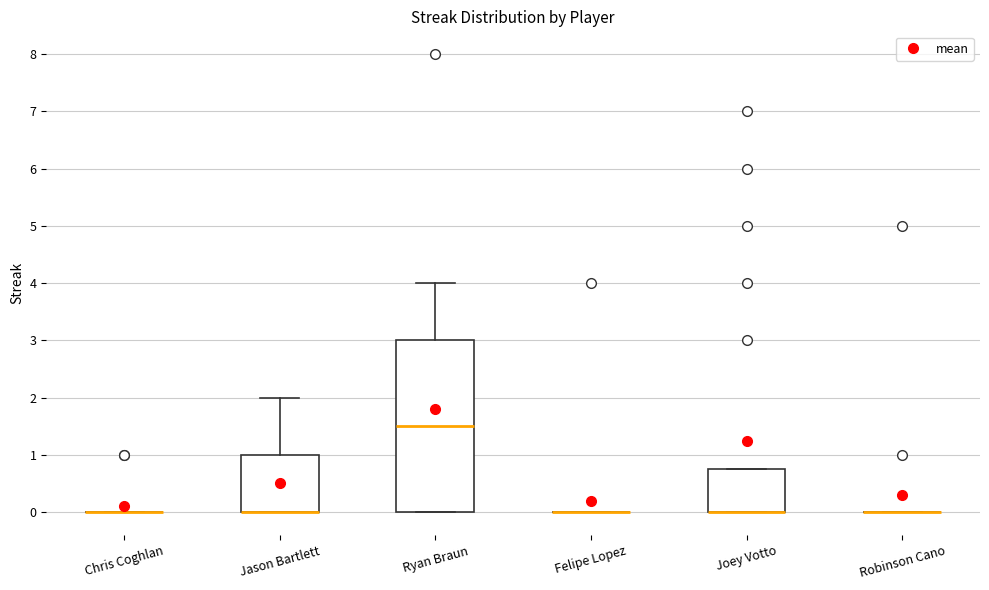

Reading left to right, transcribe this box plot: for each box, give where its median line is, the range the box spans, and where its two whiskers end, as read against the y-axis. The values are not printed on the chart, so give them approximately, as read against the axis.

Chris Coghlan: box collapsed to a line at 0.0, whiskers 0.0 to 0.0
Jason Bartlett: median 0.0 (drawn on the box's lower edge), box 0.0 to 1.0, whiskers 0.0 to 2.0
Ryan Braun: median 1.5, box 0.0 to 3.0, whiskers 0.0 to 4.0
Felipe Lopez: box collapsed to a line at 0.0, whiskers 0.0 to 0.0
Joey Votto: median 0.0 (drawn on the box's lower edge), box 0.0 to 0.8, whiskers 0.0 to 0.8
Robinson Cano: box collapsed to a line at 0.0, whiskers 0.0 to 0.0